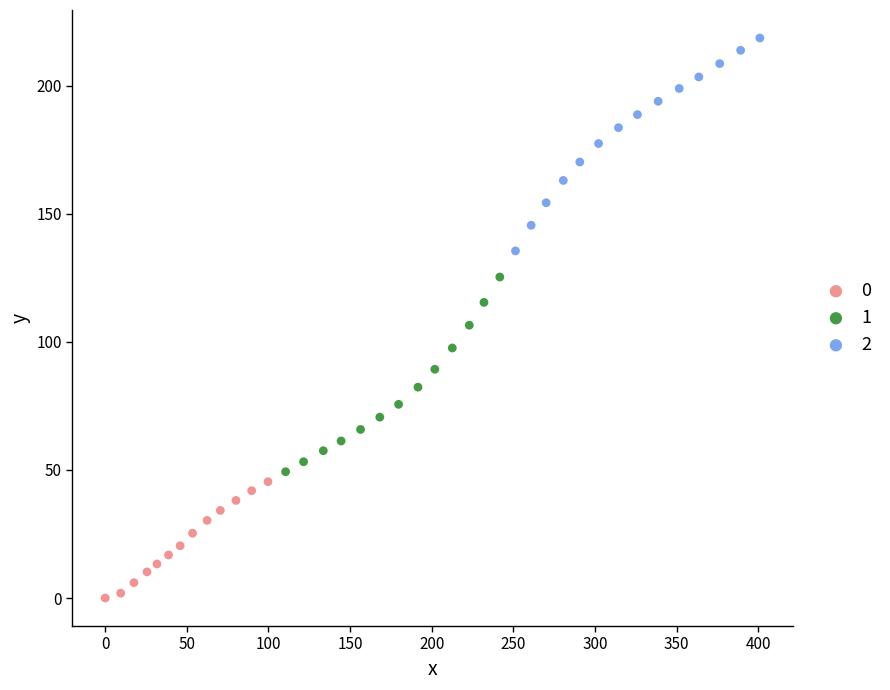

What are all the series names shown in the legend?

0, 1, 2